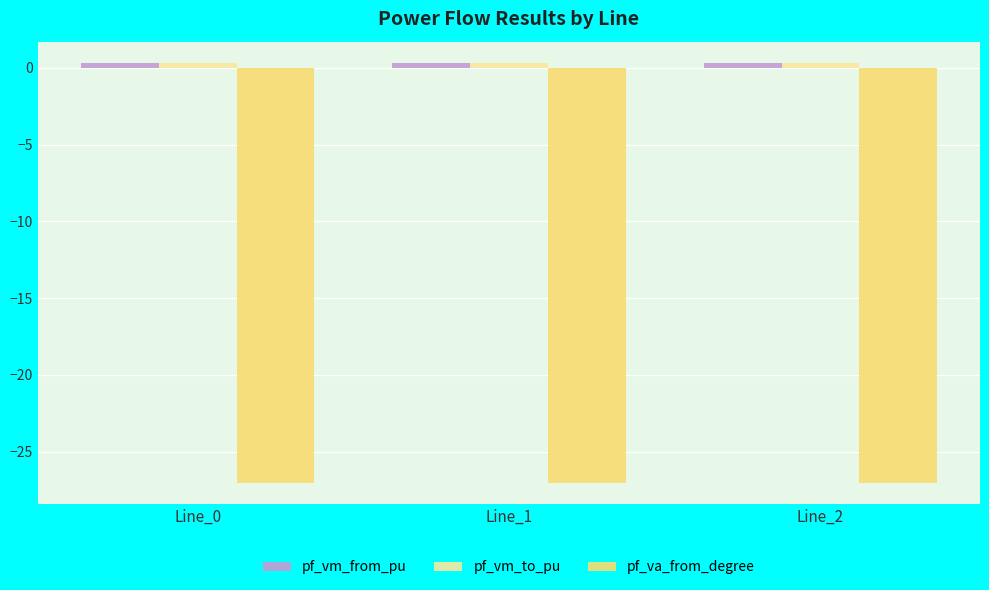

Is the value of pf_vm_to_pu at Line_2 greater than the value of pf_va_from_degree at Line_1?

Yes